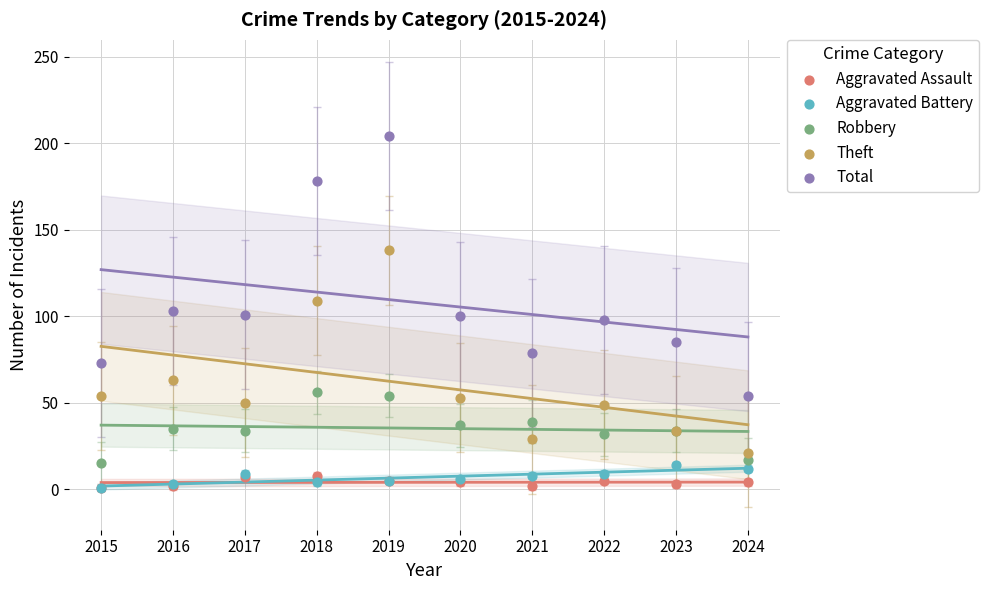

In the Total series, what Y value is closest to 129?

103